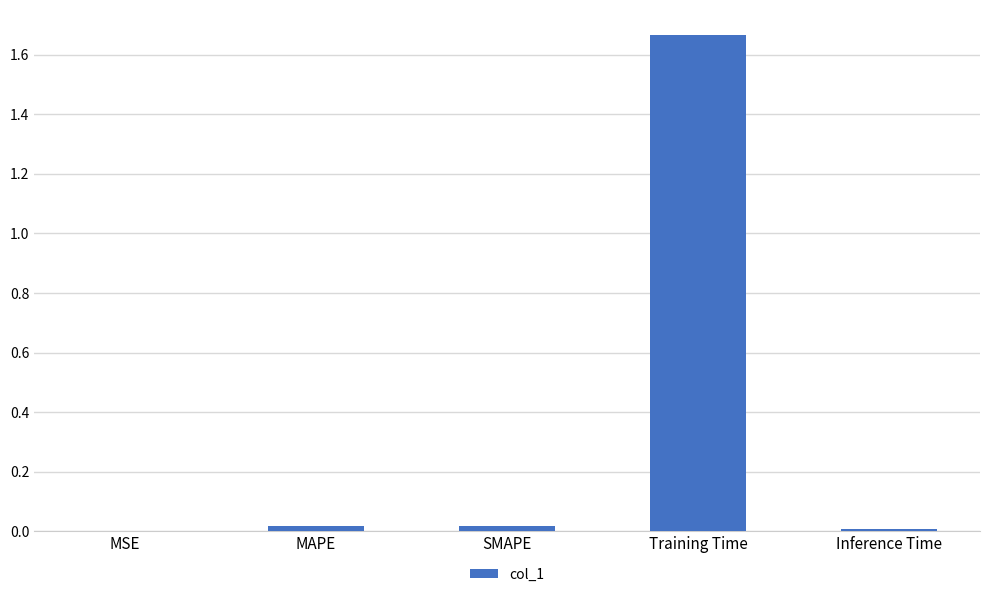

True or false: the data shows 0.0 at SMAPE.

True